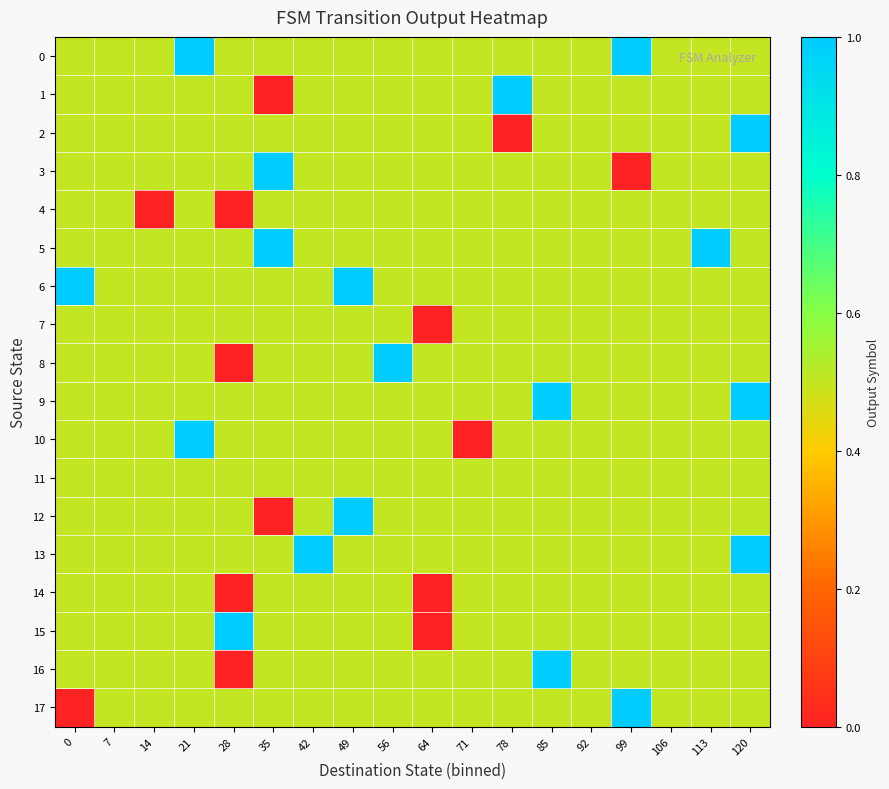

Reading right to left, list all the values displayed in this chart.

0: 120=0.5	113=0.5	106=0.5	99=1.0	92=0.5	85=0.5	78=0.5	71=0.5	64=0.5	56=0.5	49=0.5	42=0.5	35=0.5	28=0.5	21=1.0	14=0.5	7=0.5	0=0.5
1: 120=0.5	113=0.5	106=0.5	99=0.5	92=0.5	85=0.5	78=1.0	71=0.5	64=0.5	56=0.5	49=0.5	42=0.5	35=0.0	28=0.5	21=0.5	14=0.5	7=0.5	0=0.5
2: 120=1.0	113=0.5	106=0.5	99=0.5	92=0.5	85=0.5	78=0.0	71=0.5	64=0.5	56=0.5	49=0.5	42=0.5	35=0.5	28=0.5	21=0.5	14=0.5	7=0.5	0=0.5
3: 120=0.5	113=0.5	106=0.5	99=0.0	92=0.5	85=0.5	78=0.5	71=0.5	64=0.5	56=0.5	49=0.5	42=0.5	35=1.0	28=0.5	21=0.5	14=0.5	7=0.5	0=0.5
4: 120=0.5	113=0.5	106=0.5	99=0.5	92=0.5	85=0.5	78=0.5	71=0.5	64=0.5	56=0.5	49=0.5	42=0.5	35=0.5	28=0.0	21=0.5	14=0.0	7=0.5	0=0.5
5: 120=0.5	113=1.0	106=0.5	99=0.5	92=0.5	85=0.5	78=0.5	71=0.5	64=0.5	56=0.5	49=0.5	42=0.5	35=1.0	28=0.5	21=0.5	14=0.5	7=0.5	0=0.5
6: 120=0.5	113=0.5	106=0.5	99=0.5	92=0.5	85=0.5	78=0.5	71=0.5	64=0.5	56=0.5	49=1.0	42=0.5	35=0.5	28=0.5	21=0.5	14=0.5	7=0.5	0=1.0
7: 120=0.5	113=0.5	106=0.5	99=0.5	92=0.5	85=0.5	78=0.5	71=0.5	64=0.0	56=0.5	49=0.5	42=0.5	35=0.5	28=0.5	21=0.5	14=0.5	7=0.5	0=0.5
8: 120=0.5	113=0.5	106=0.5	99=0.5	92=0.5	85=0.5	78=0.5	71=0.5	64=0.5	56=1.0	49=0.5	42=0.5	35=0.5	28=0.0	21=0.5	14=0.5	7=0.5	0=0.5
9: 120=1.0	113=0.5	106=0.5	99=0.5	92=0.5	85=1.0	78=0.5	71=0.5	64=0.5	56=0.5	49=0.5	42=0.5	35=0.5	28=0.5	21=0.5	14=0.5	7=0.5	0=0.5
10: 120=0.5	113=0.5	106=0.5	99=0.5	92=0.5	85=0.5	78=0.5	71=0.0	64=0.5	56=0.5	49=0.5	42=0.5	35=0.5	28=0.5	21=1.0	14=0.5	7=0.5	0=0.5
11: 120=0.5	113=0.5	106=0.5	99=0.5	92=0.5	85=0.5	78=0.5	71=0.5	64=0.5	56=0.5	49=0.5	42=0.5	35=0.5	28=0.5	21=0.5	14=0.5	7=0.5	0=0.5
12: 120=0.5	113=0.5	106=0.5	99=0.5	92=0.5	85=0.5	78=0.5	71=0.5	64=0.5	56=0.5	49=1.0	42=0.5	35=0.0	28=0.5	21=0.5	14=0.5	7=0.5	0=0.5
13: 120=1.0	113=0.5	106=0.5	99=0.5	92=0.5	85=0.5	78=0.5	71=0.5	64=0.5	56=0.5	49=0.5	42=1.0	35=0.5	28=0.5	21=0.5	14=0.5	7=0.5	0=0.5
14: 120=0.5	113=0.5	106=0.5	99=0.5	92=0.5	85=0.5	78=0.5	71=0.5	64=0.0	56=0.5	49=0.5	42=0.5	35=0.5	28=0.0	21=0.5	14=0.5	7=0.5	0=0.5
15: 120=0.5	113=0.5	106=0.5	99=0.5	92=0.5	85=0.5	78=0.5	71=0.5	64=0.0	56=0.5	49=0.5	42=0.5	35=0.5	28=1.0	21=0.5	14=0.5	7=0.5	0=0.5
16: 120=0.5	113=0.5	106=0.5	99=0.5	92=0.5	85=1.0	78=0.5	71=0.5	64=0.5	56=0.5	49=0.5	42=0.5	35=0.5	28=0.0	21=0.5	14=0.5	7=0.5	0=0.5
17: 120=0.5	113=0.5	106=0.5	99=1.0	92=0.5	85=0.5	78=0.5	71=0.5	64=0.5	56=0.5	49=0.5	42=0.5	35=0.5	28=0.5	21=0.5	14=0.5	7=0.5	0=0.0